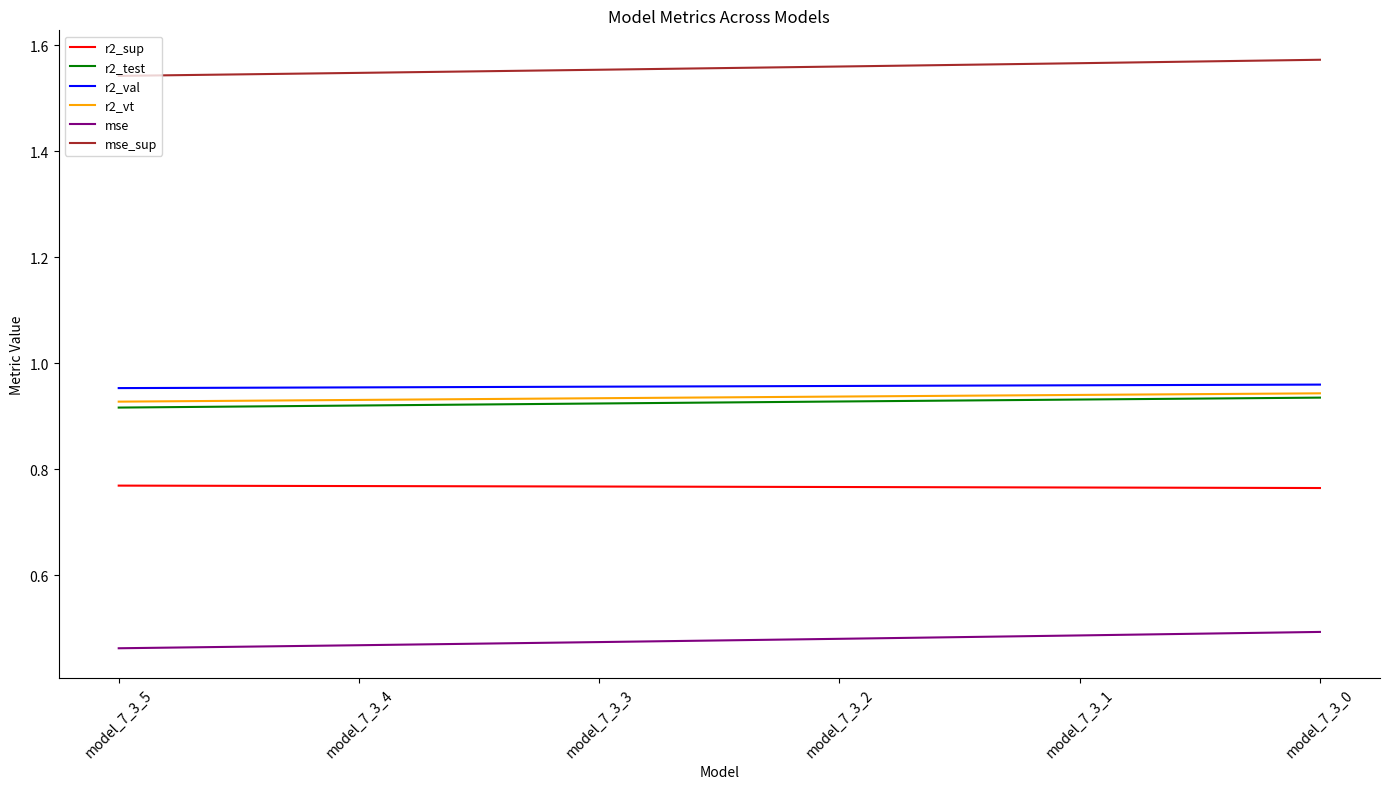

The value of mse at model_7_3_4 is 0.8. True or false?

False